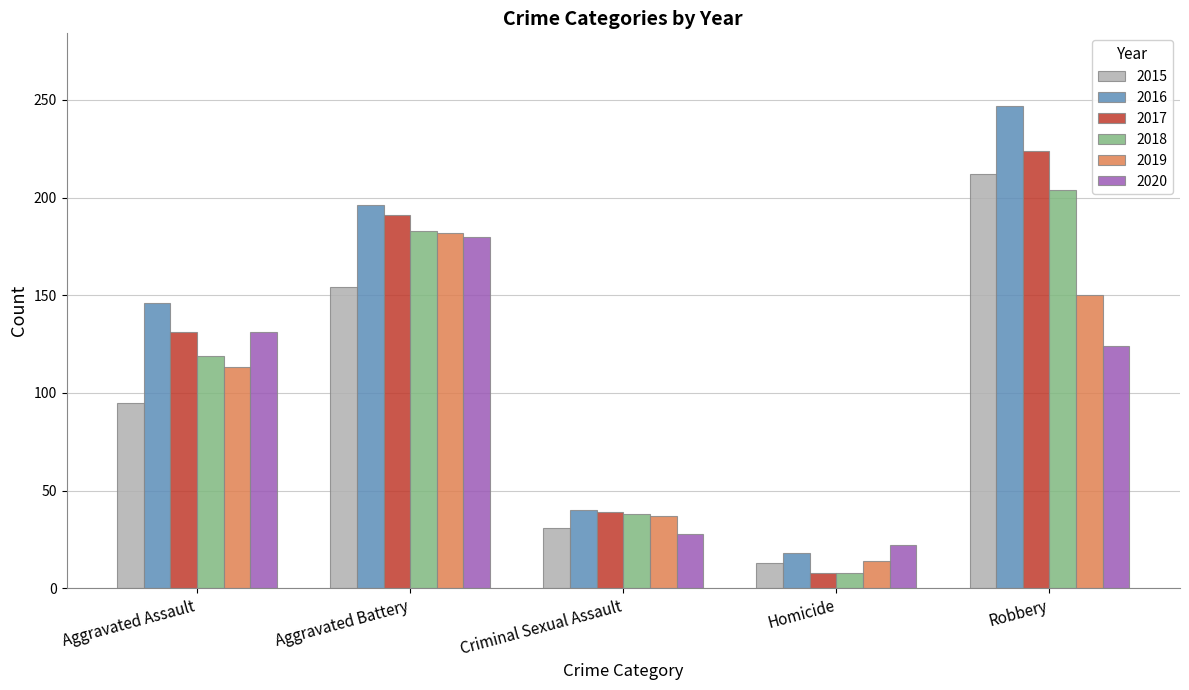

Reading right to left, extract all data points from this chart.

2015: 212	13	31	154	95
2016: 247	18	40	196	146
2017: 224	8	39	191	131
2018: 204	8	38	183	119
2019: 150	14	37	182	113
2020: 124	22	28	180	131